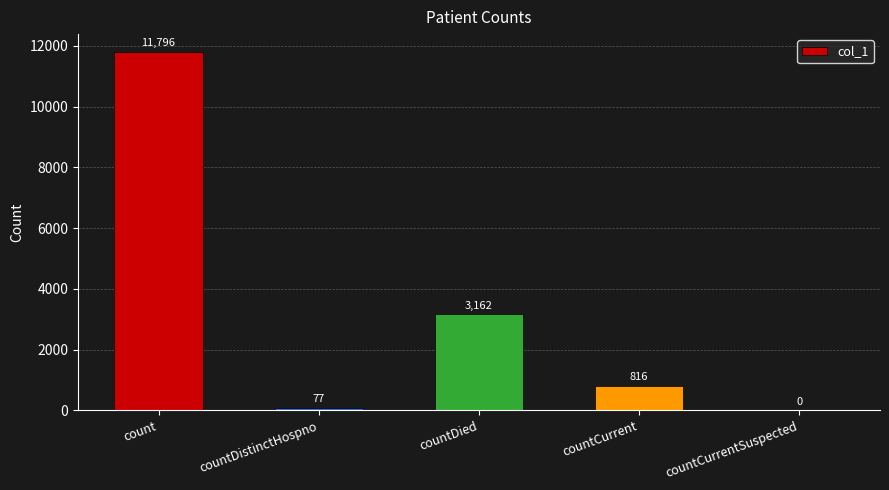

Read the value at countCurrent, to the nearest 100.

800